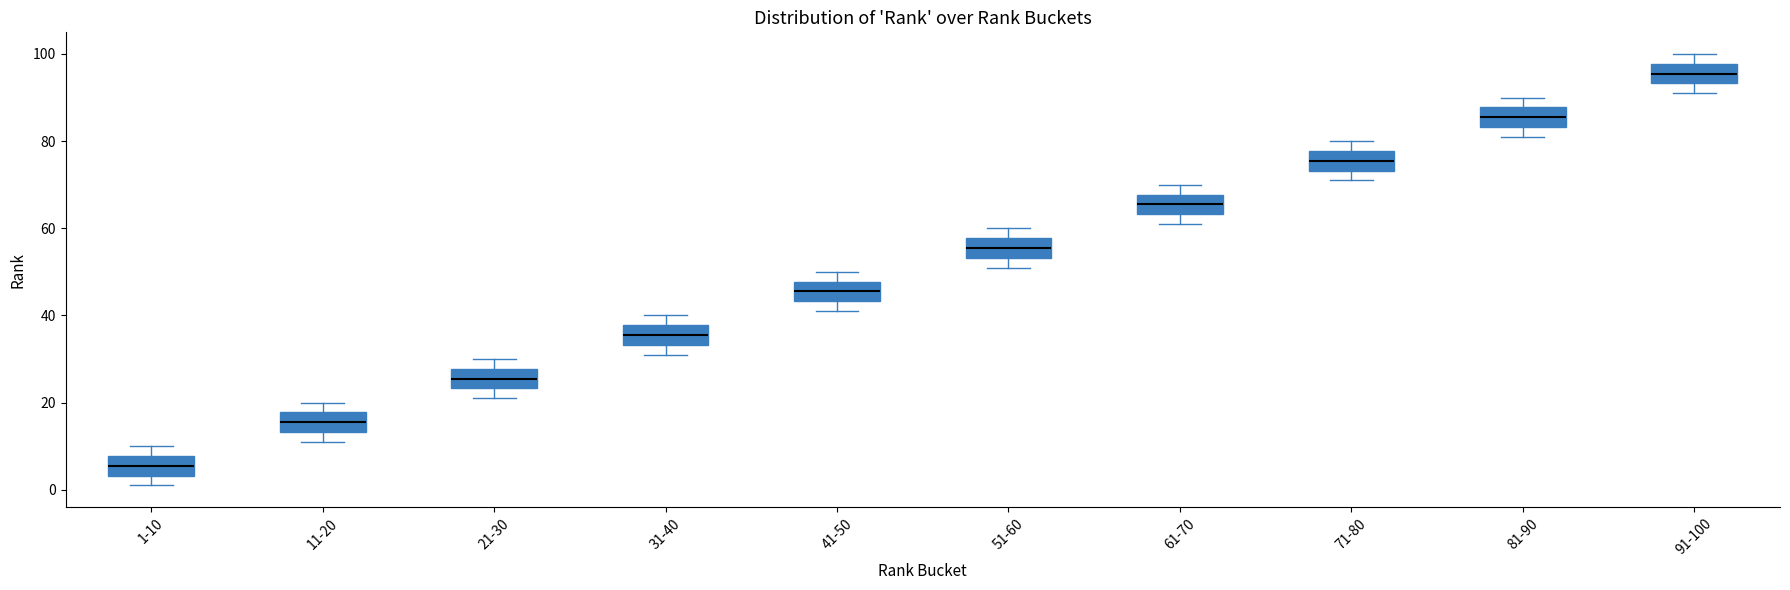

Reading left to right, transcribe this box plot: for each box, give where its median line is, the range the box spans, and where its two whiskers end, as read against the y-axis. The values are not printed on the chart, so give them approximately, as read against the axis.

1-10: median 6, box 4 to 8, whiskers 2 to 10
11-20: median 16, box 14 to 18, whiskers 12 to 20
21-30: median 26, box 24 to 28, whiskers 22 to 30
31-40: median 36, box 34 to 38, whiskers 32 to 40
41-50: median 46, box 44 to 48, whiskers 42 to 50
51-60: median 56, box 54 to 58, whiskers 52 to 60
61-70: median 66, box 64 to 68, whiskers 62 to 70
71-80: median 76, box 74 to 78, whiskers 72 to 80
81-90: median 86, box 84 to 88, whiskers 82 to 90
91-100: median 96, box 94 to 98, whiskers 92 to 100